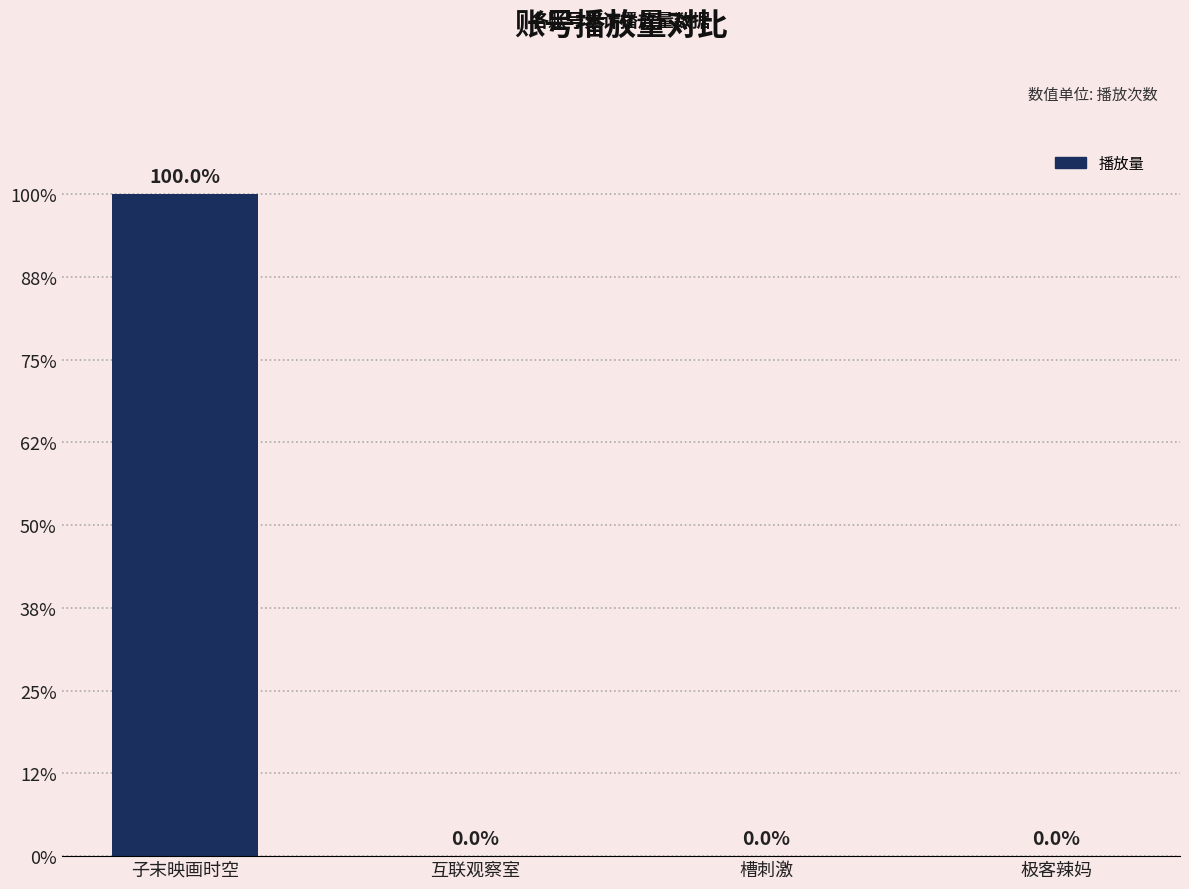

How many values exceed 50910358363?

1